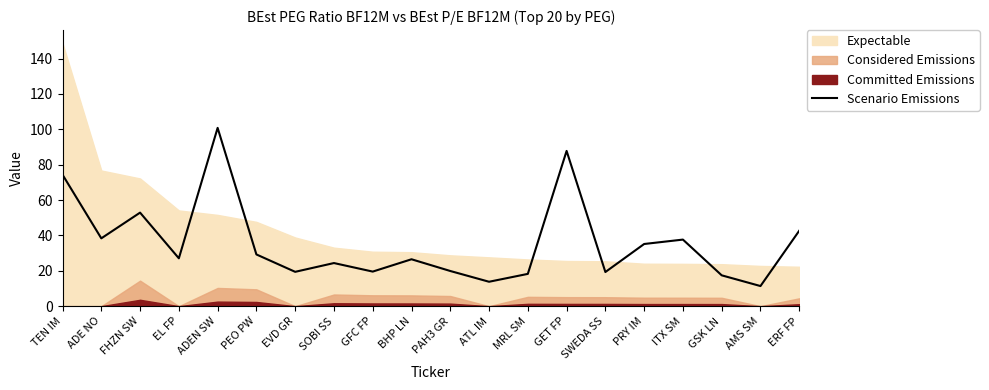

How many points are higher than both their immediate neighbors (excluding endpoints)?

6